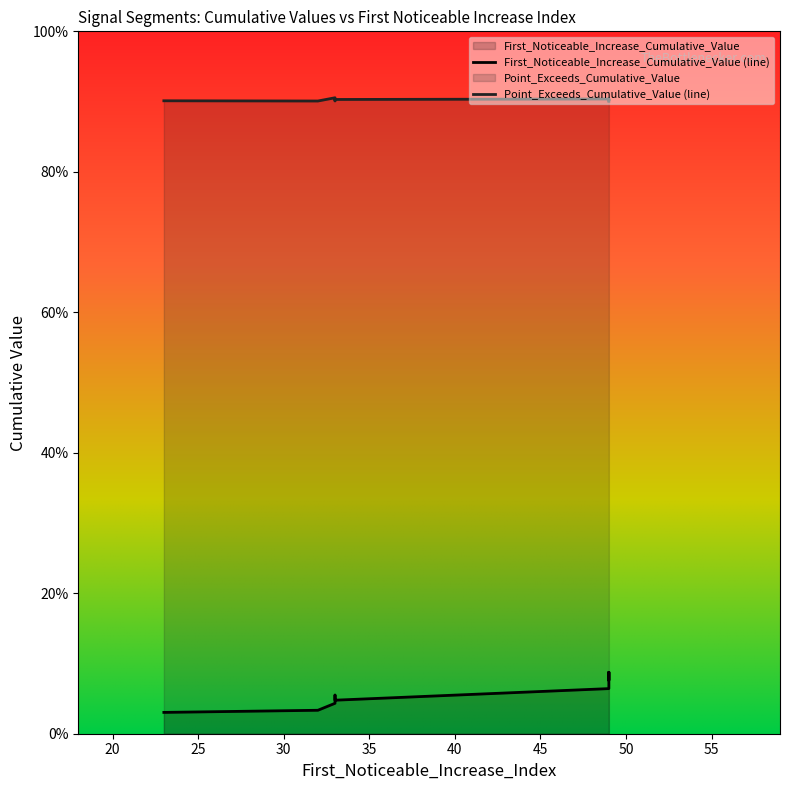

Rank the series by their maximum value, from lowest to highest.

First_Noticeable_Increase_Cumulative_Value, Point_Exceeds_Cumulative_Value